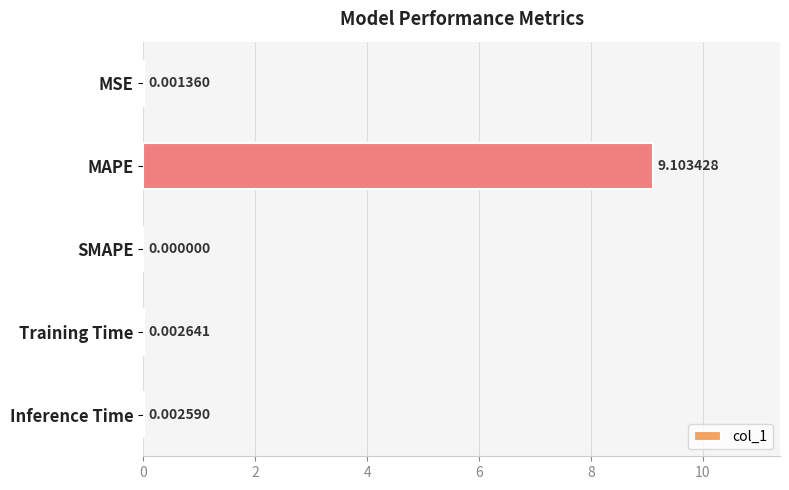

How many values are above zero?

4